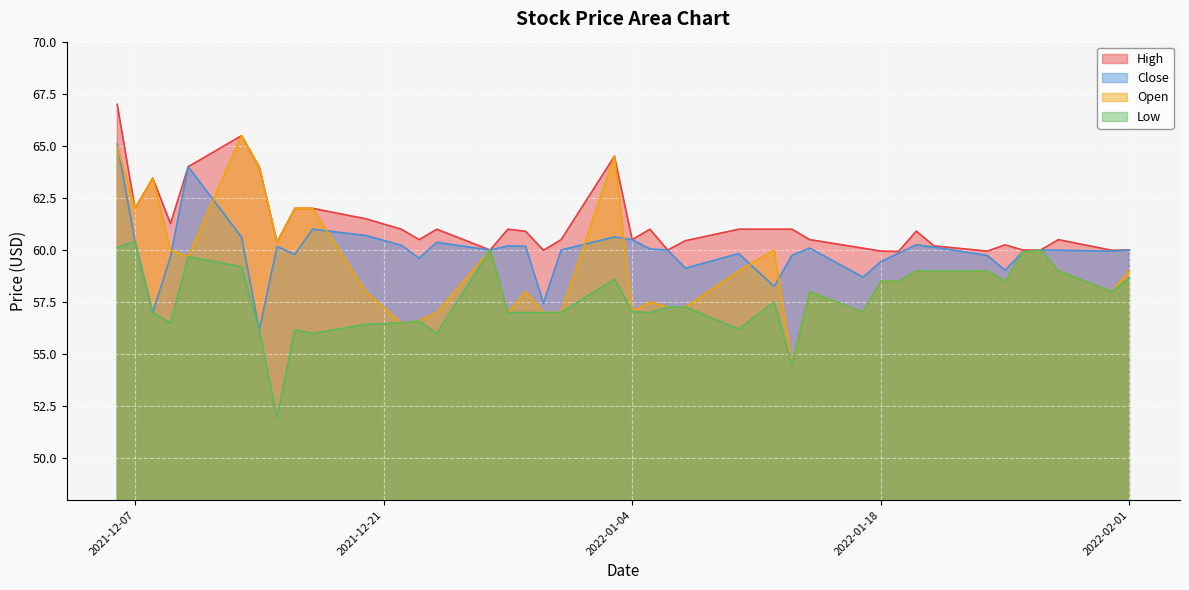

Does the chart display data point markers on the line(s)?

No